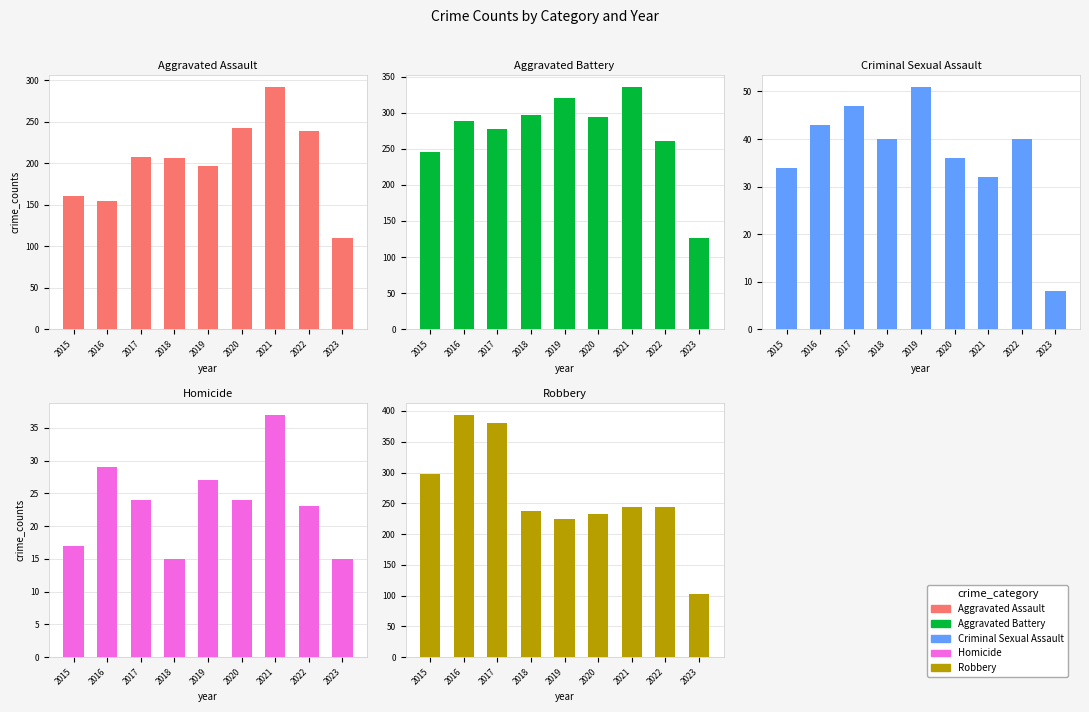

True or false: Homicide has a value of 6 at 2020.

False